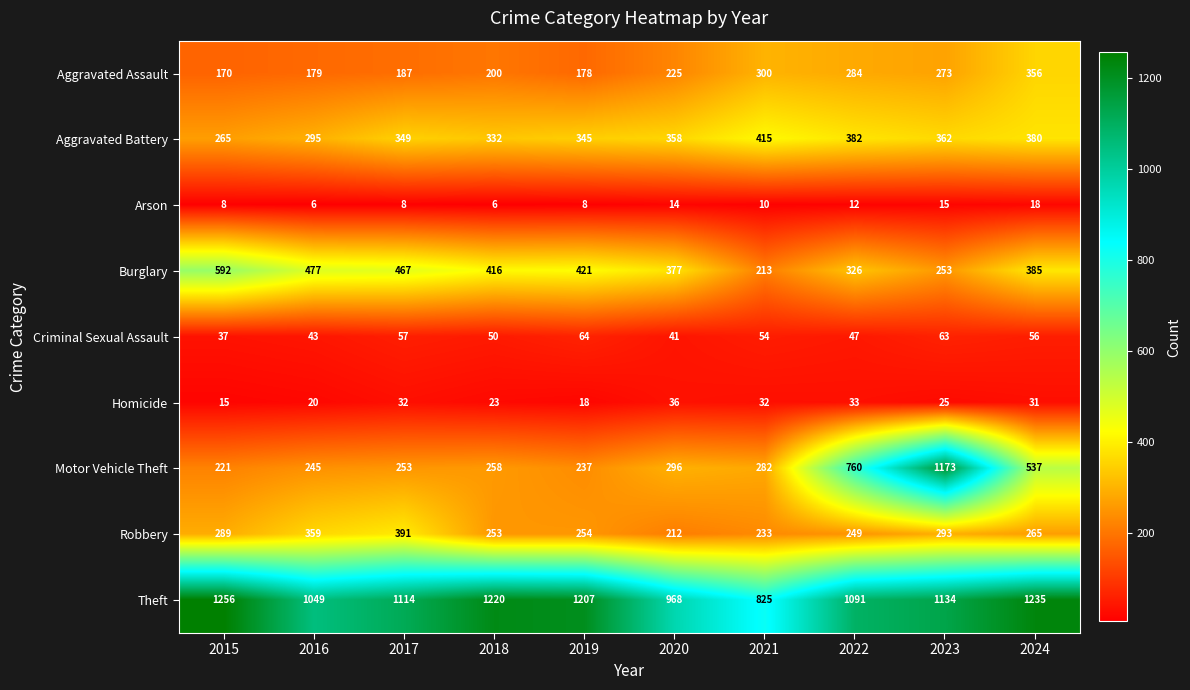

At which category is the sum across all series the highest?

2023